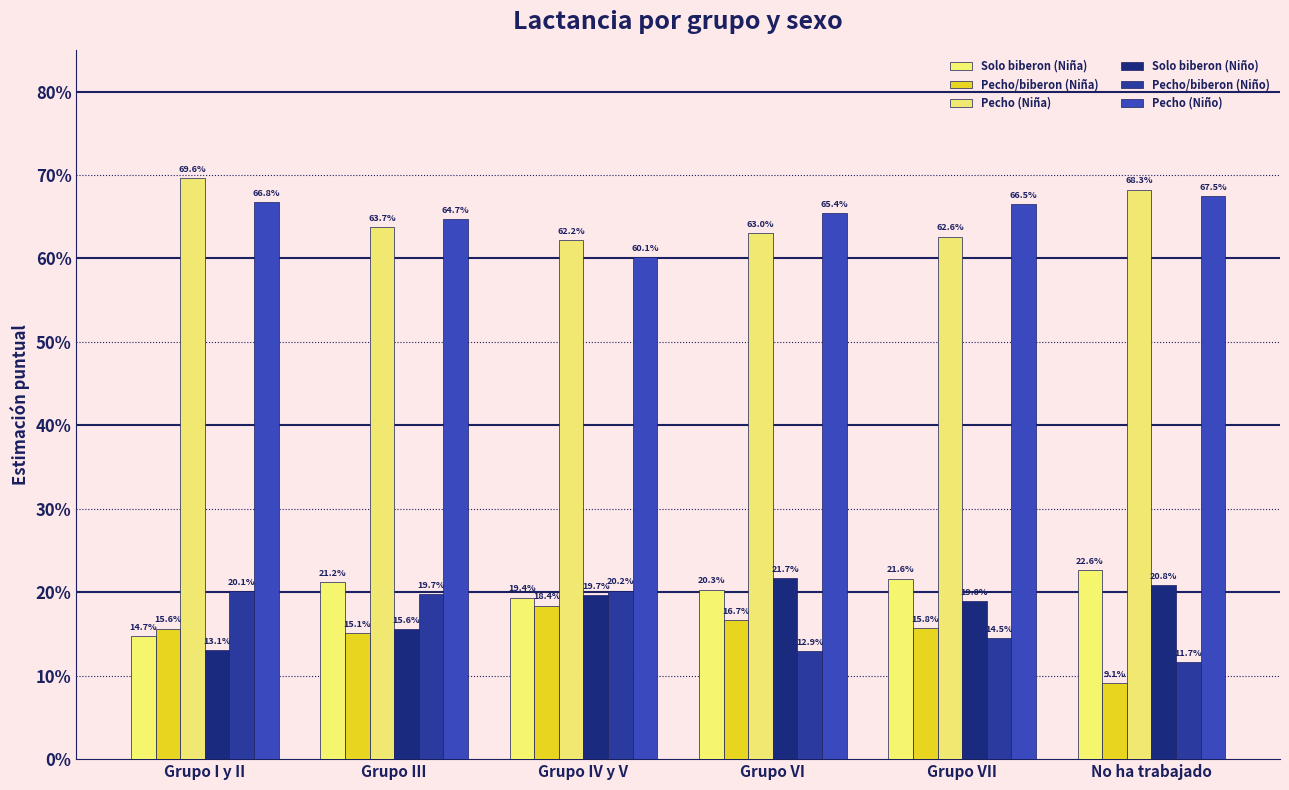

Between Grupo VI and Grupo IV y V, which is larger?

Grupo VI